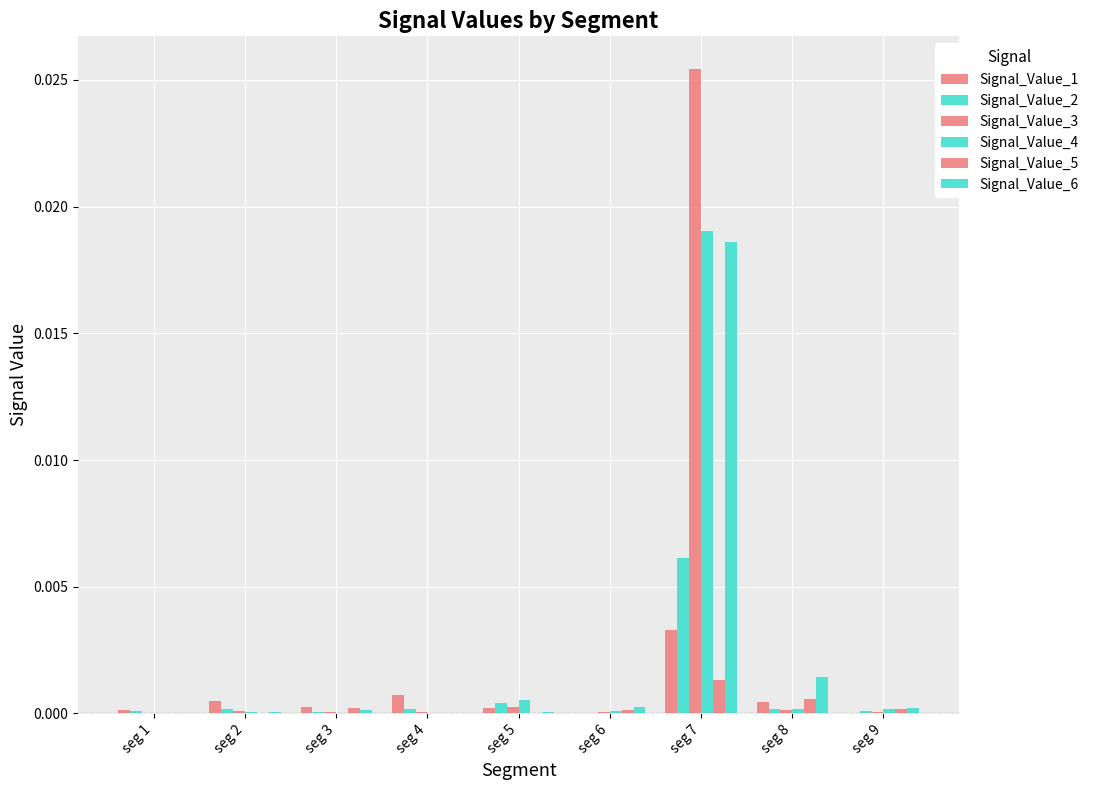

Are the bars grouped side by side (vs. stacked)?

Yes